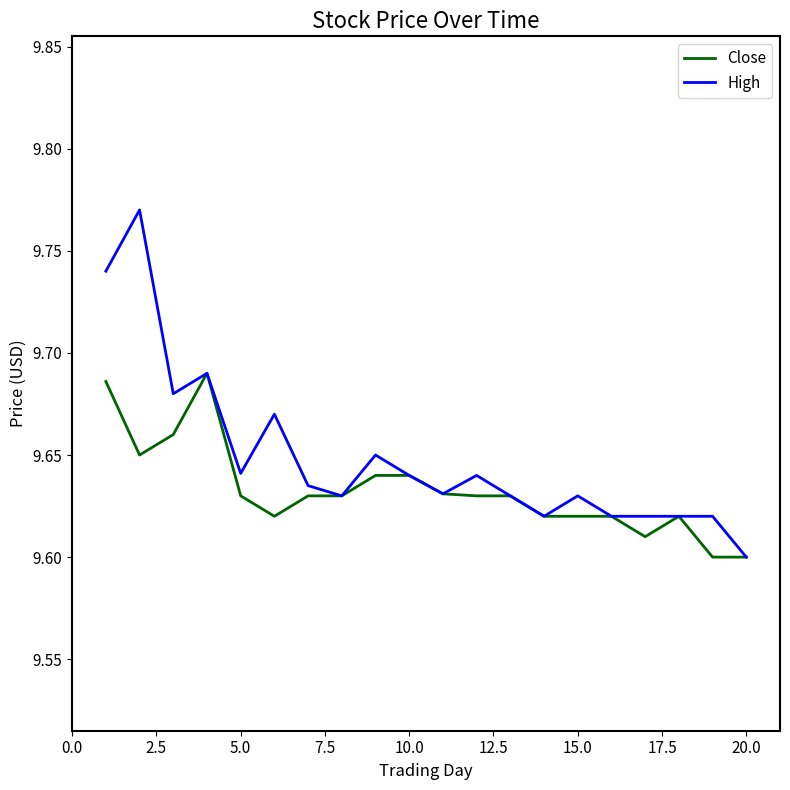

Which series has the largest total across all categories?

High